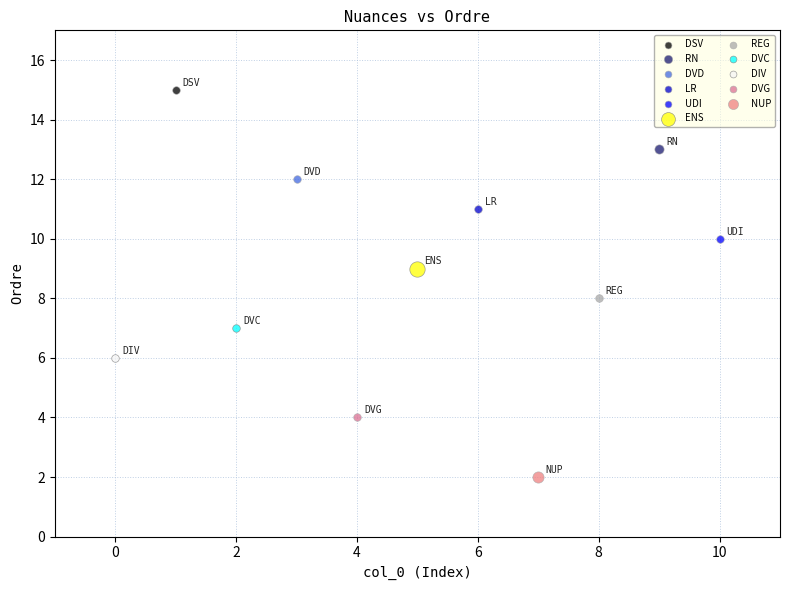

What are all the series names shown in the legend?

DSV, RN, DVD, LR, UDI, ENS, REG, DVC, DIV, DVG, NUP